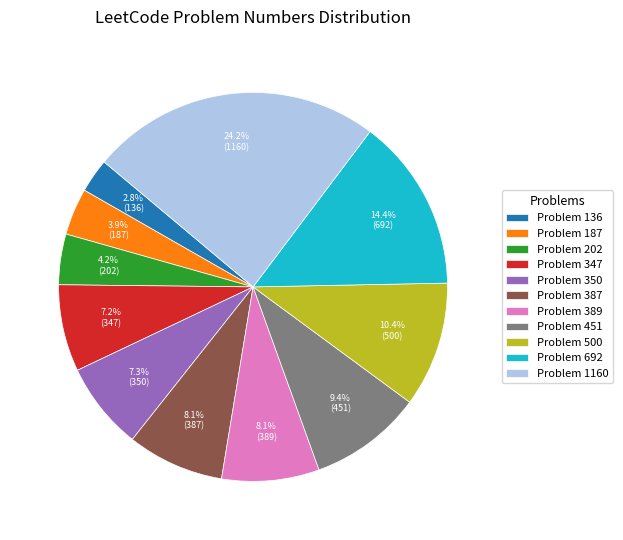

What percentage do Problem 387 and Problem 451 together represent?

17.5%